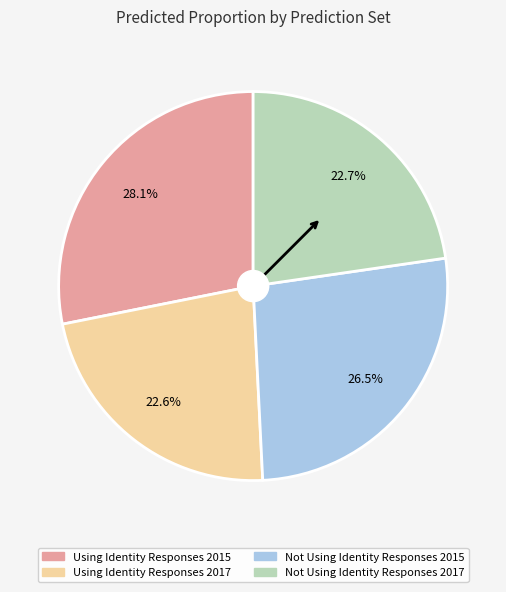

Does Using Identity Responses 2017 represent more than half of the total?

No